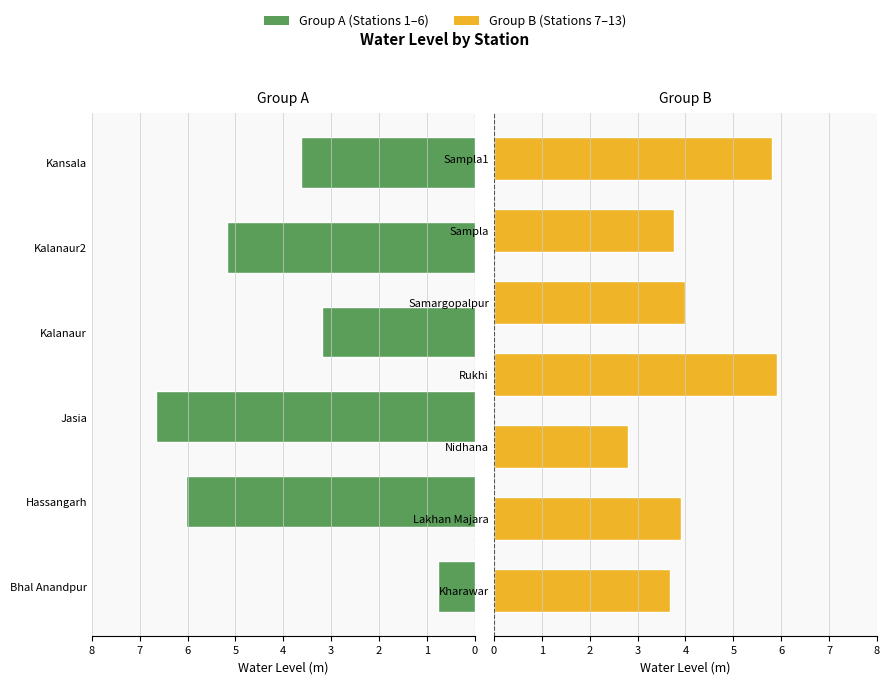

Which label corresponds to the smallest value in the chart?

Bhal Anandpur